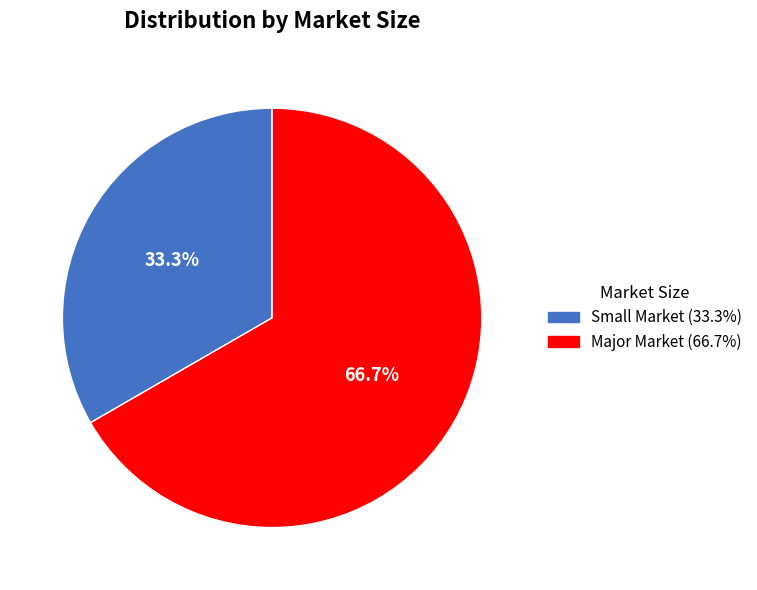

To the nearest percent, what portion does Small Market represent?

33%